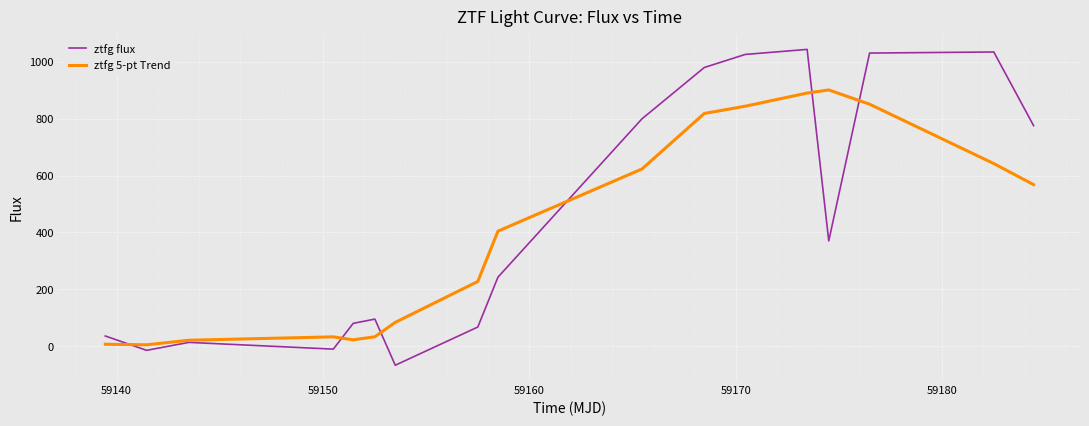

What is the highest value of the ztfg 5-pt Trend series?

900.8